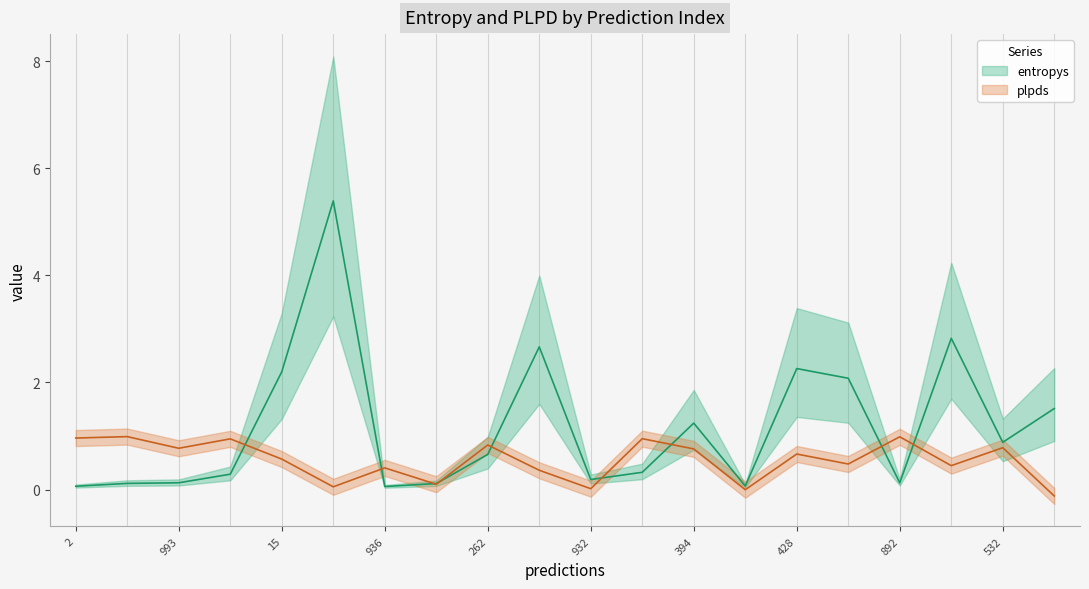

Reading left to right, extract all data points from this chart.

entropys: 0.1	0.1	0.1	0.3	2.2	5.4	0.1	0.1	0.7	2.7	0.2	0.3	1.2	0.1	2.3	2.1	0.1	2.8	0.9	1.5
plpds: 1.0	1.0	0.8	0.9	0.6	0.1	0.4	0.1	0.8	0.4	0.0	0.9	0.8	-0.0	0.7	0.5	1.0	0.4	0.8	-0.1